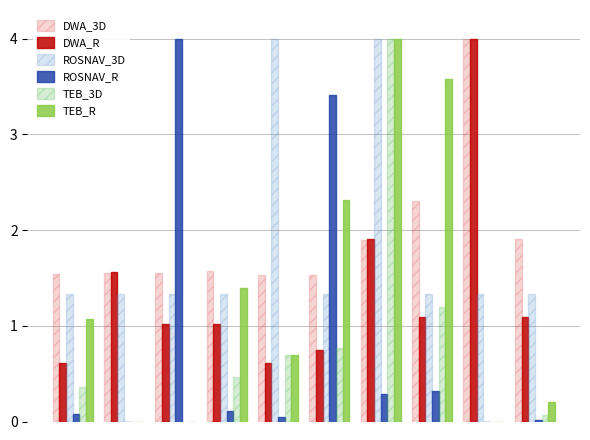

What is the sum of all TEB_3D values?

7.6